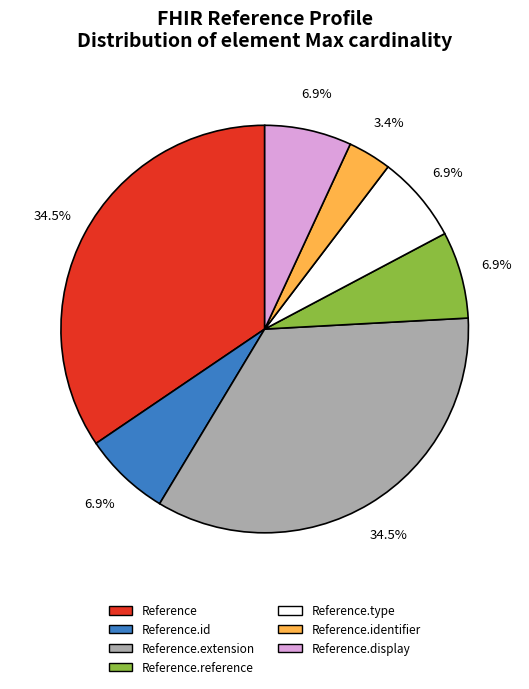

Does any single category account for the majority?

No